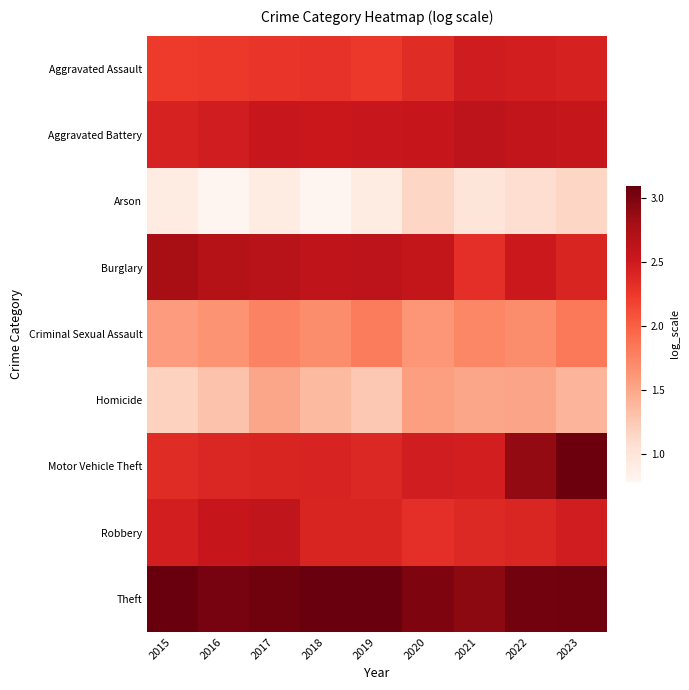

What is the minimum value for Motor Vehicle Theft?

2.3